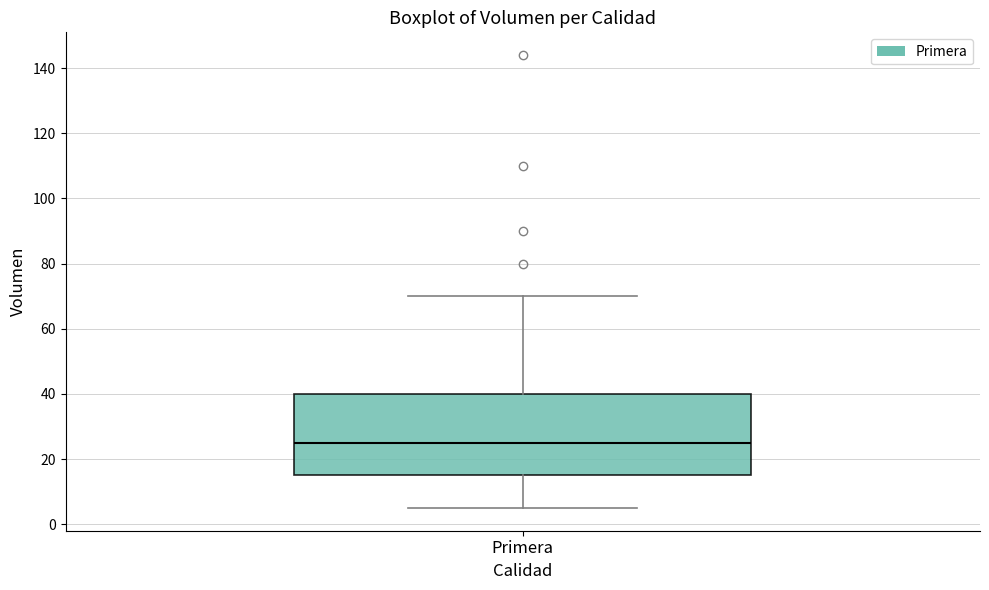

Where is the lower edge of the box for Primera on the y-axis? The values are not printed on the chart, so give them approximately, as read against the axis.

16